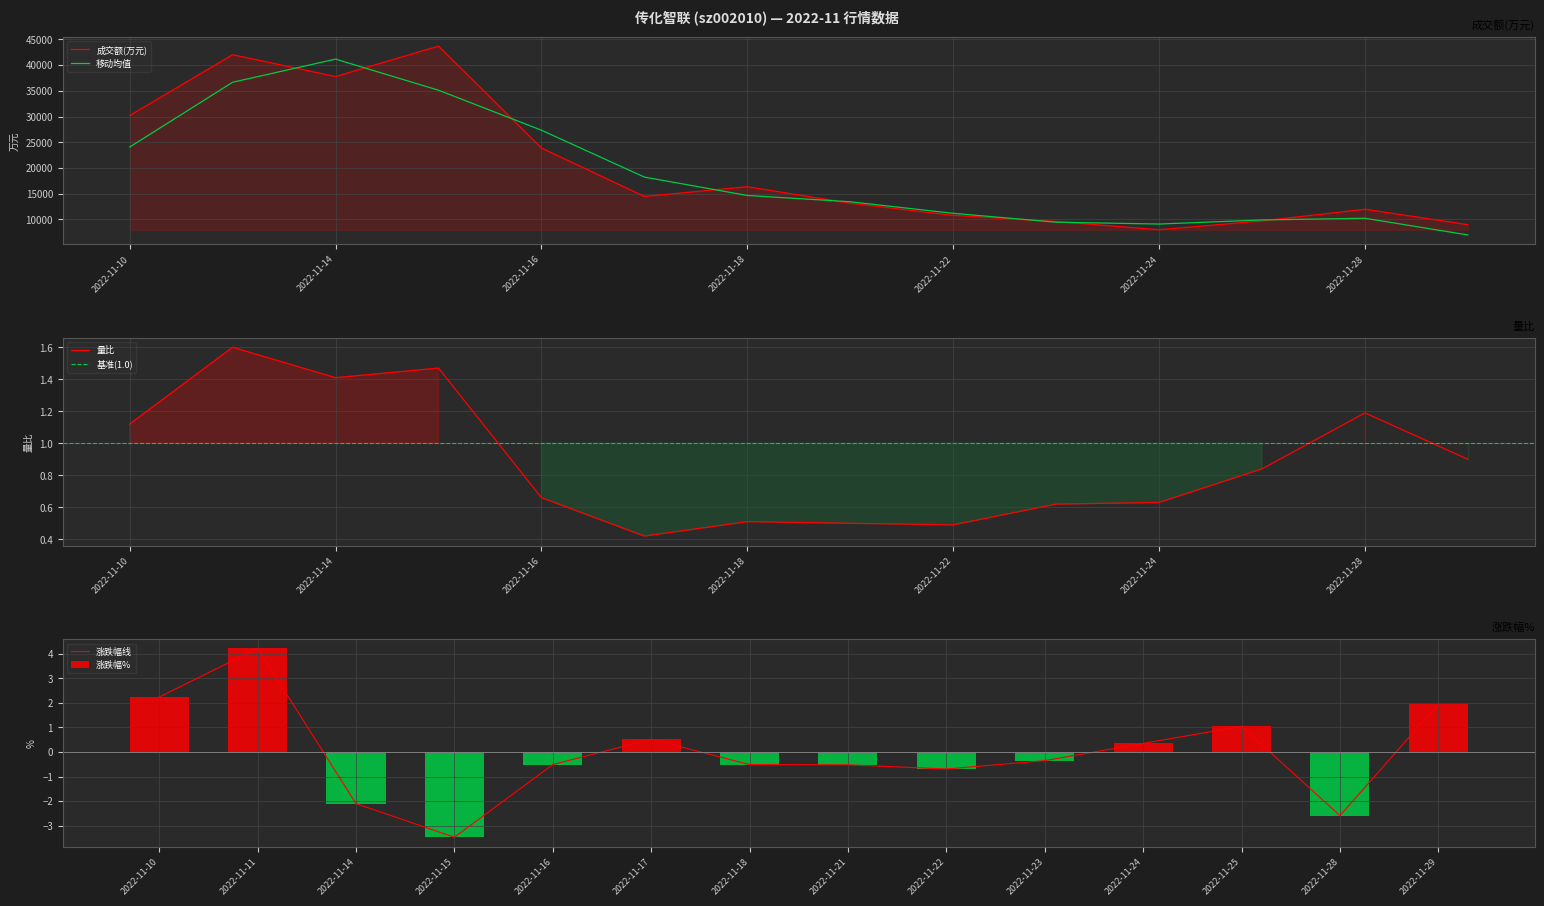

What is the total value across all series at 2022-11-22?

10803.8